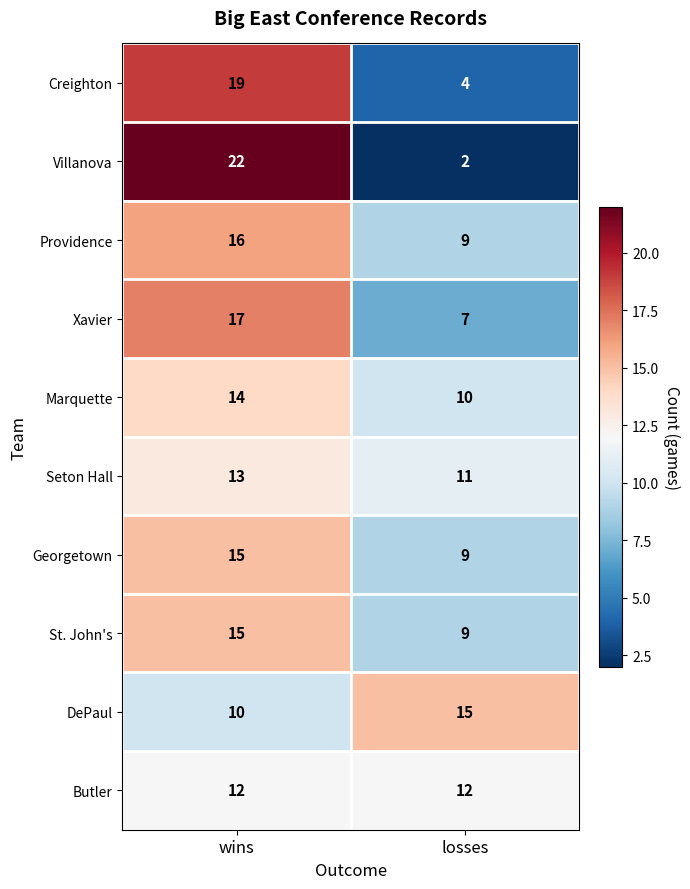

What is the difference between the Xavier values at losses and wins?

10